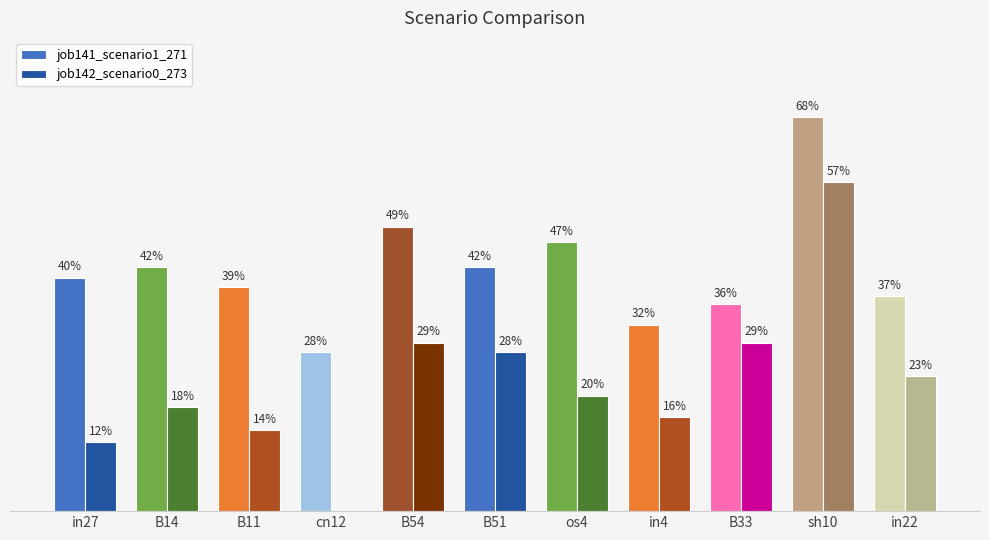

Are the bars grouped side by side (vs. stacked)?

Yes